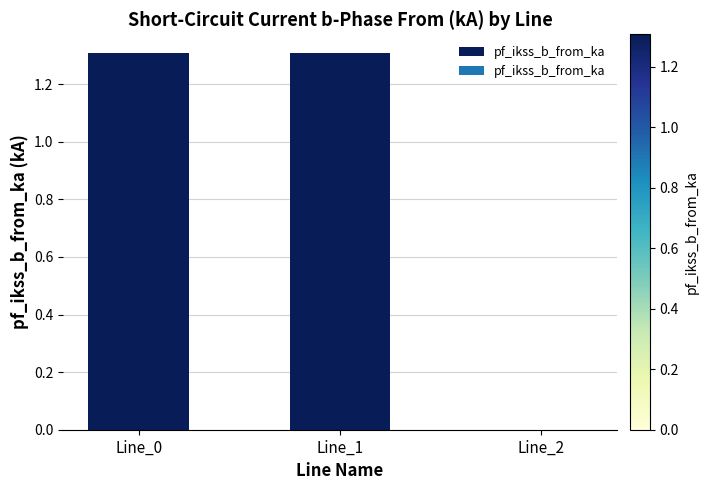

Where does the data first go above 1?

Line_0